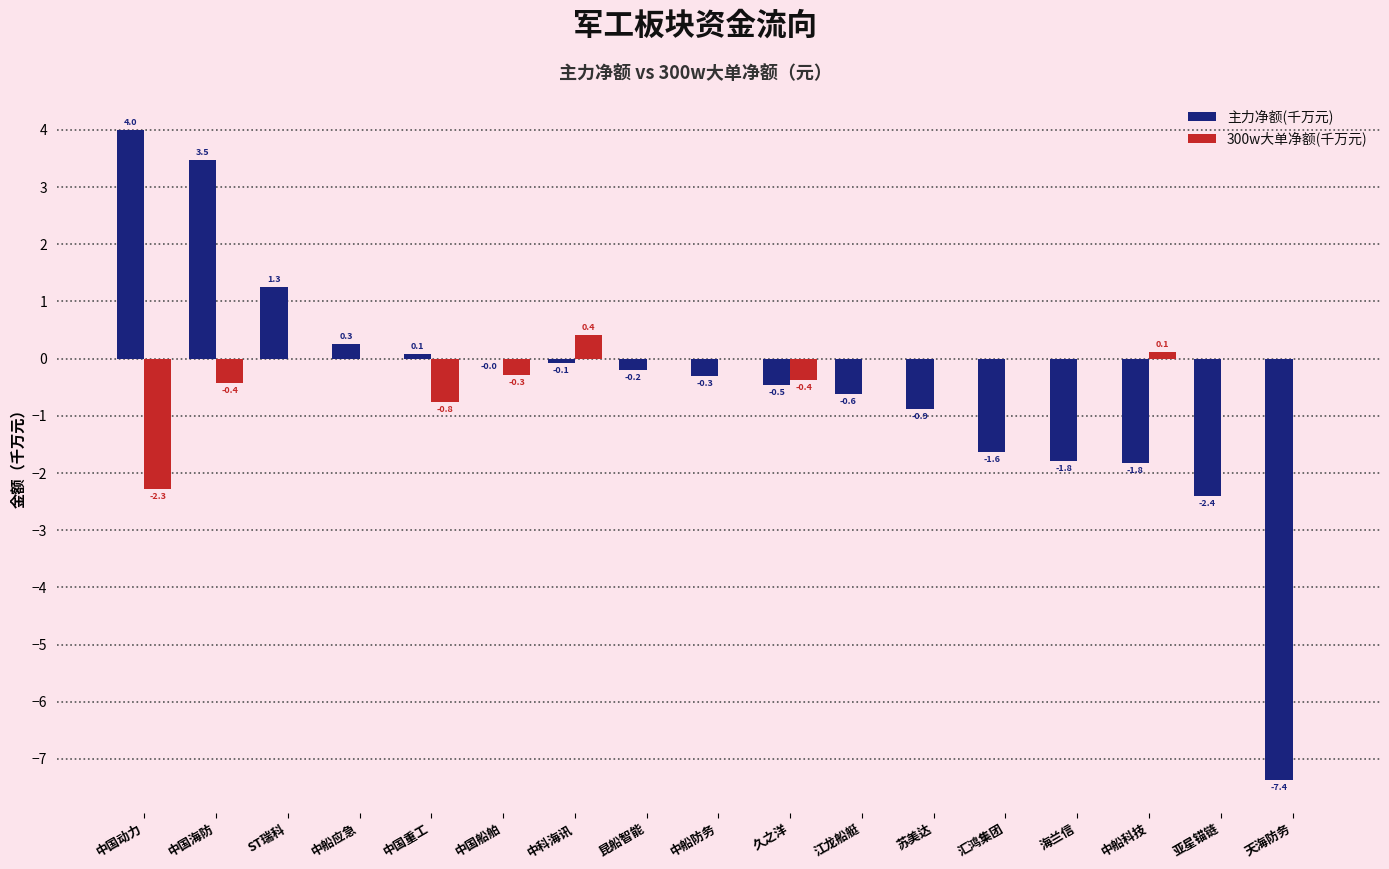

Does the chart contain stacked bars?

No